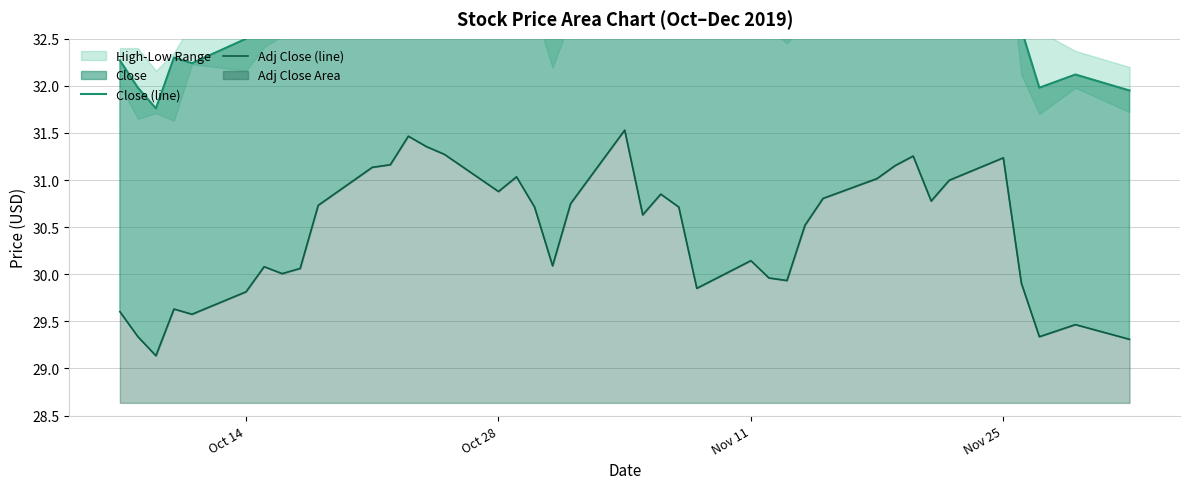

How many values in the Adj Close (line) series exceed 30?

27